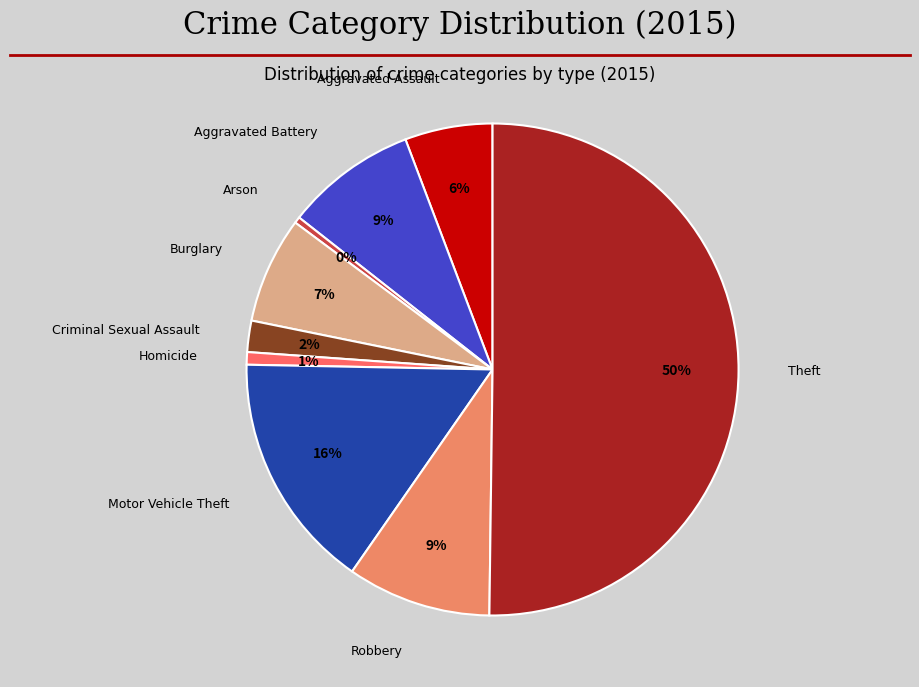

To the nearest percent, what is the difference between the largest and smallest slice percentages?

50%